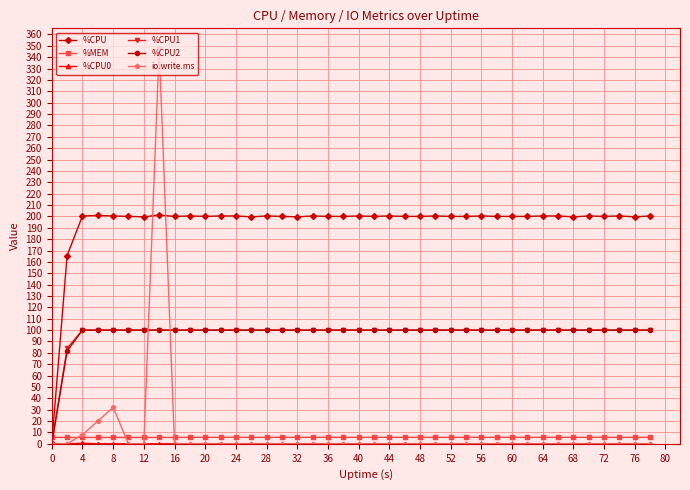

Which series has the largest range (max minus min)?

io.write.ms